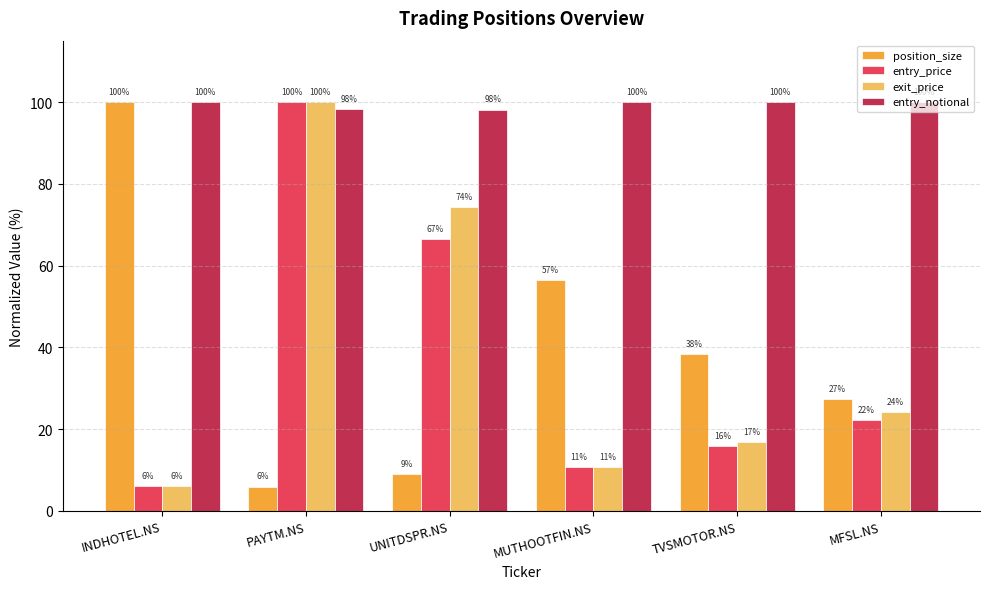

Between UNITDSPR.NS and TVSMOTOR.NS, which series saw the biggest shift?

exit_price